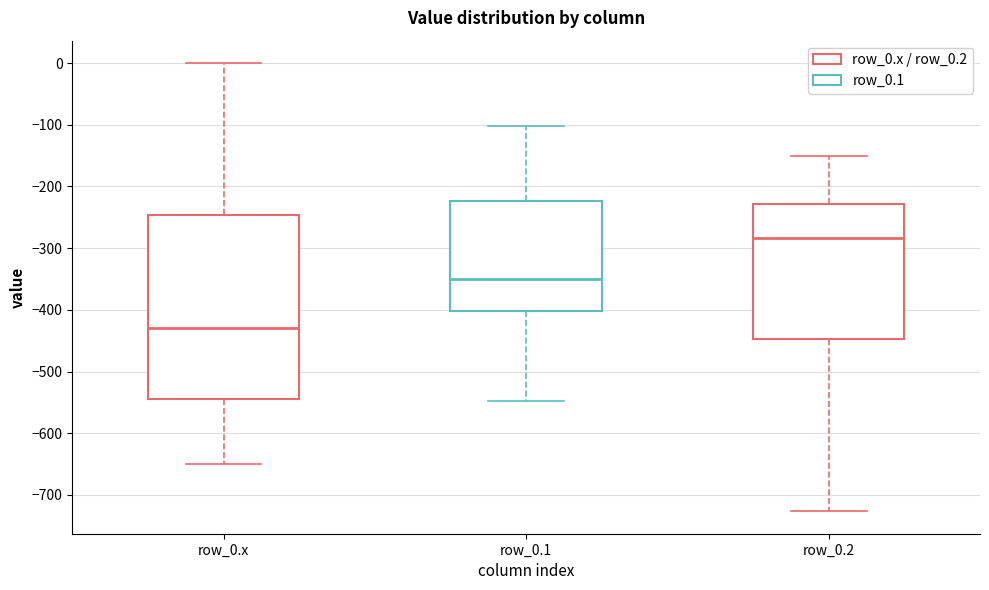

Reading left to right, read every box against the y-axis: the position of its median line, the range the box covers, and the ends of its whiskers. The values are not printed on the chart, so give them approximately, as read against the axis.

row_0.x: median -430, box -540 to -250, whiskers -650 to 0
row_0.1: median -350, box -400 to -220, whiskers -550 to -100
row_0.2: median -280, box -450 to -230, whiskers -730 to -150